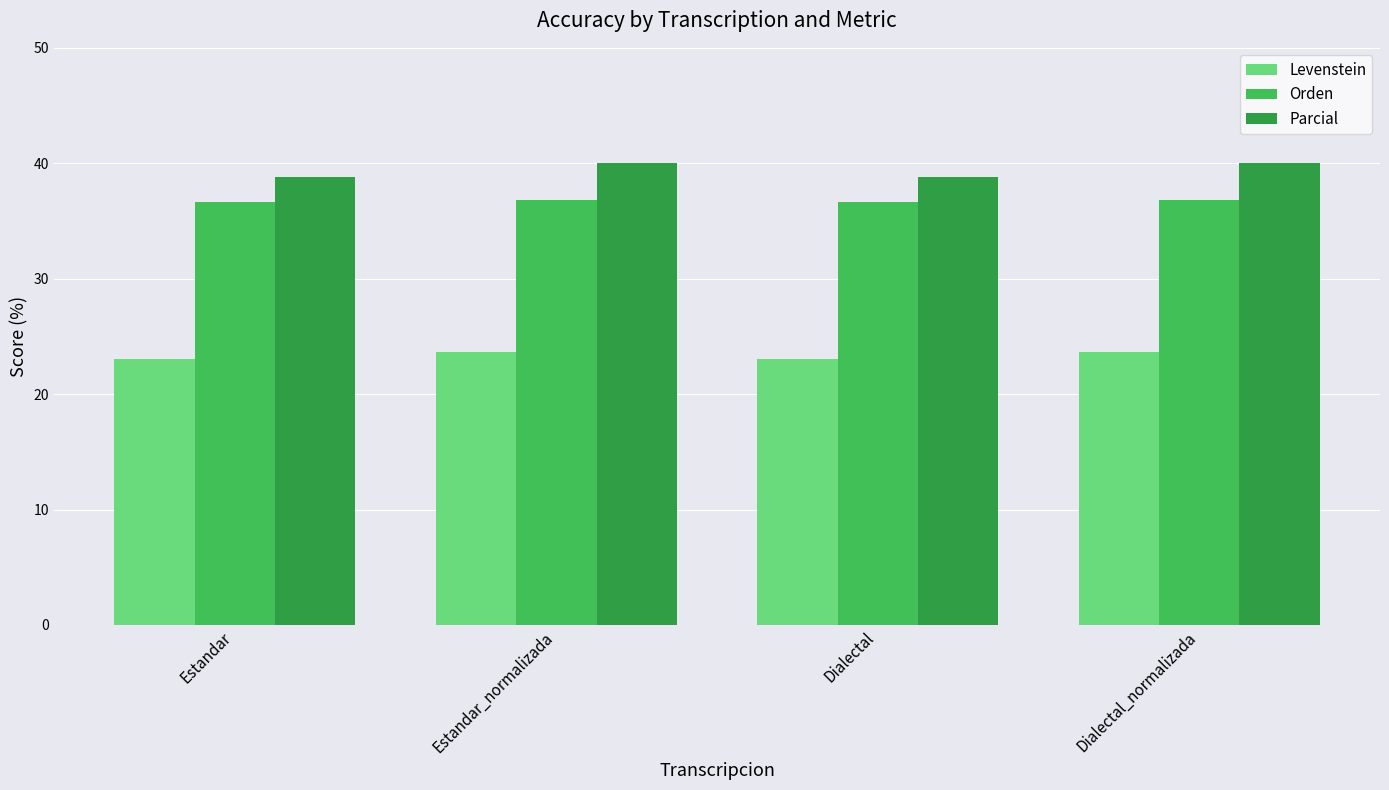

What is the difference between the highest and lowest values at Estandar?

15.7